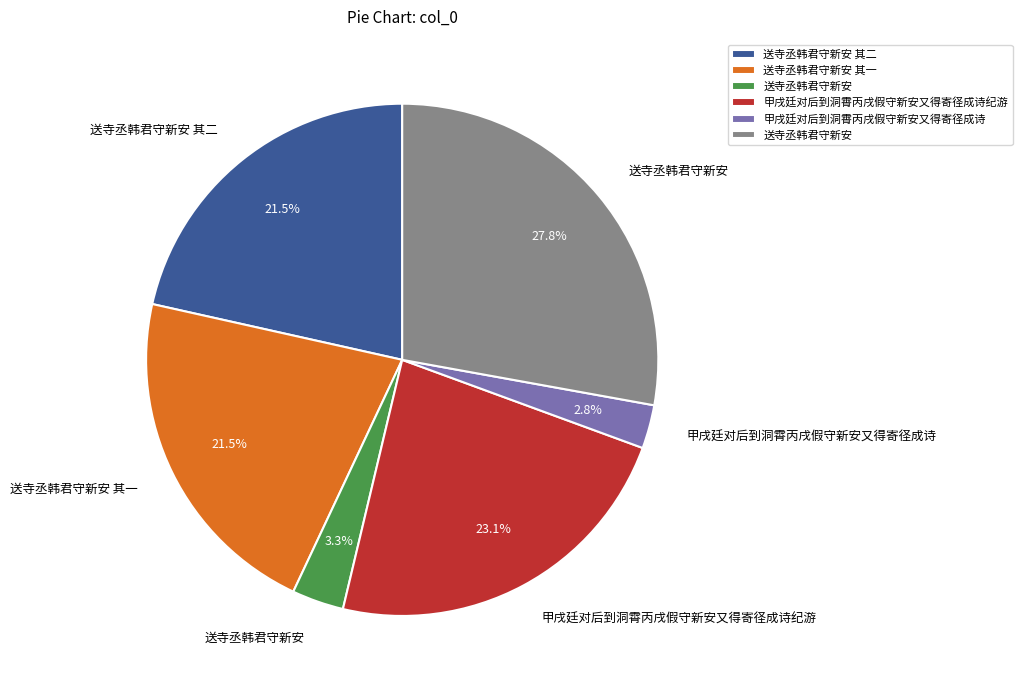

Is there any slice that represents more than half of the pie?

No